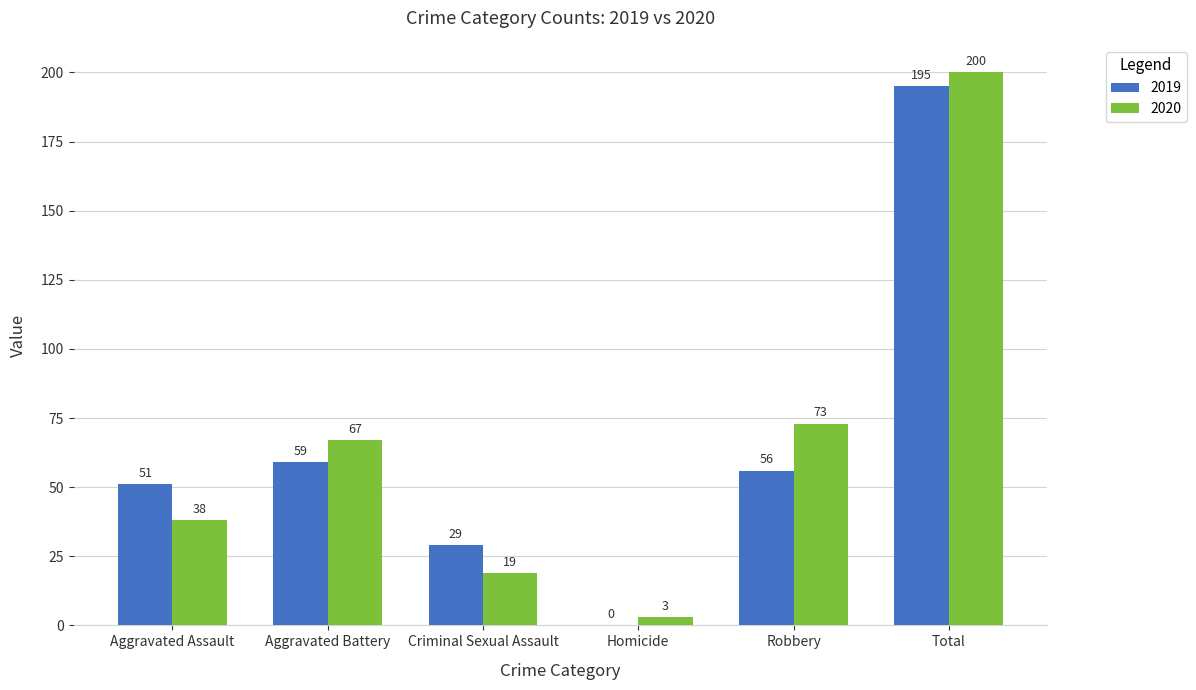

Reading right to left, transcribe all the data shown in this chart.

2019: 195	56	0	29	59	51
2020: 200	73	3	19	67	38